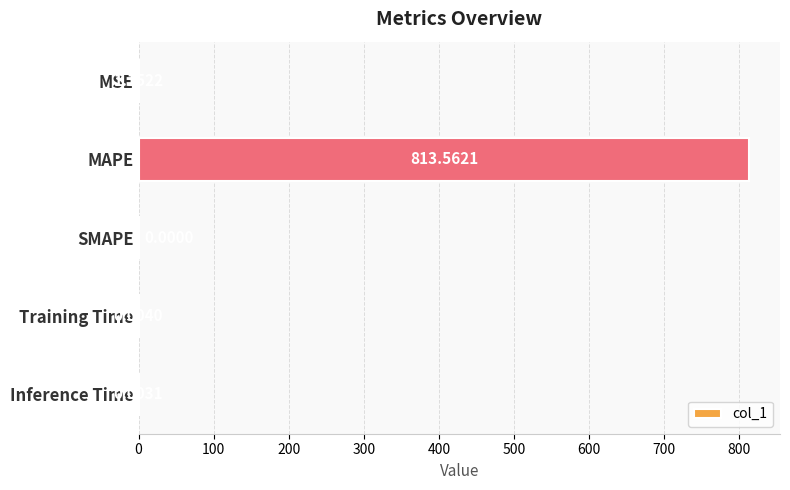

Which has a higher value, Training Time or Inference Time?

Training Time